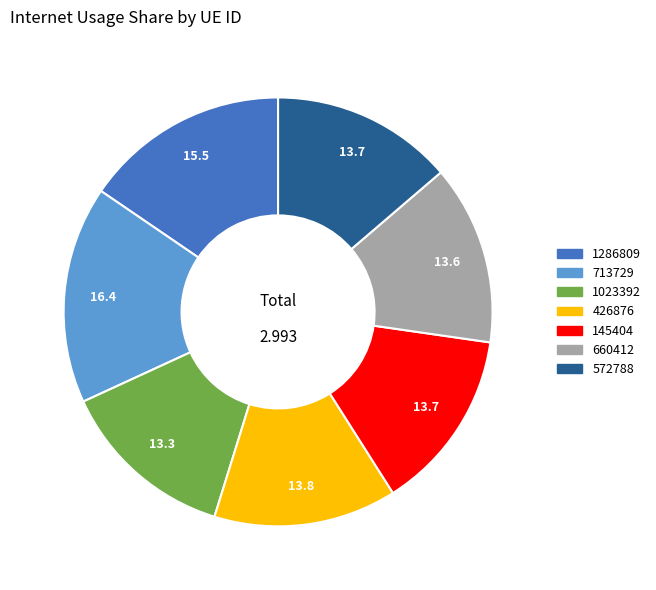

Is it true that 660412 is 1% of the pie?

False